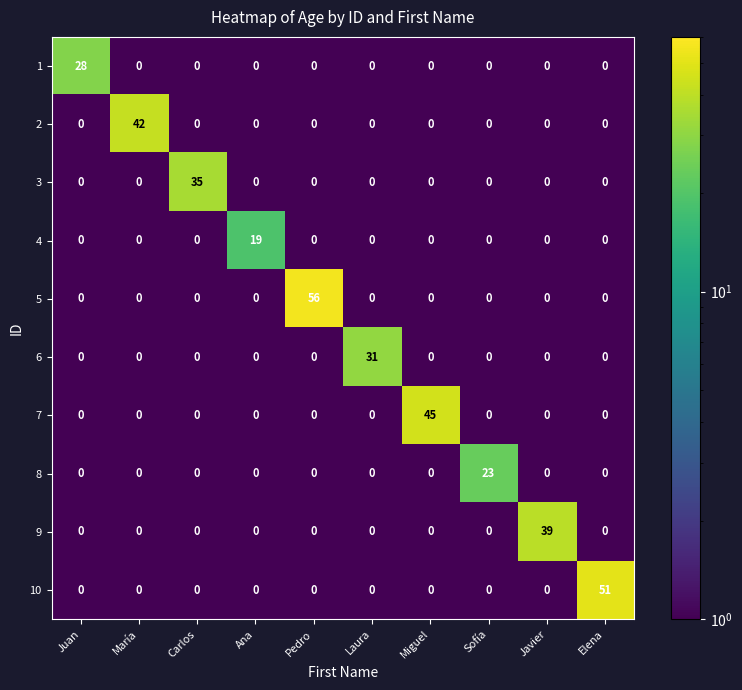

At which category does the chart reach its peak across all series?

Pedro